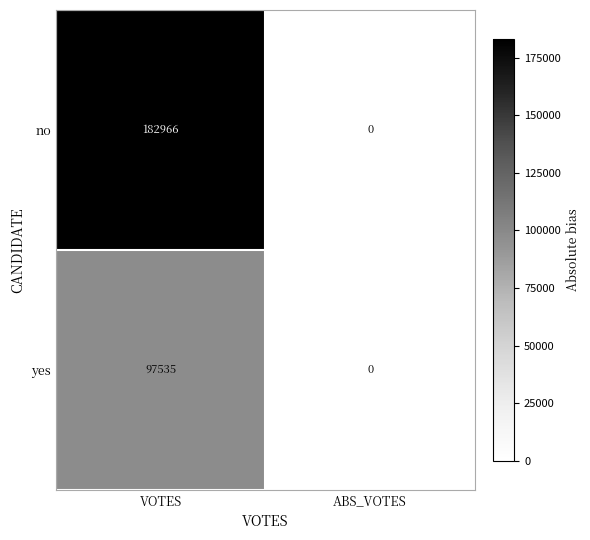

Which series changed the most between VOTES and ABS_VOTES?

no